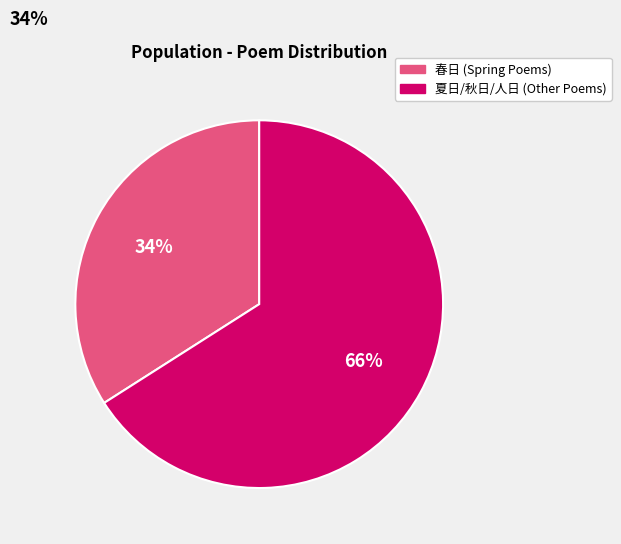

Is there a majority slice in this chart?

Yes